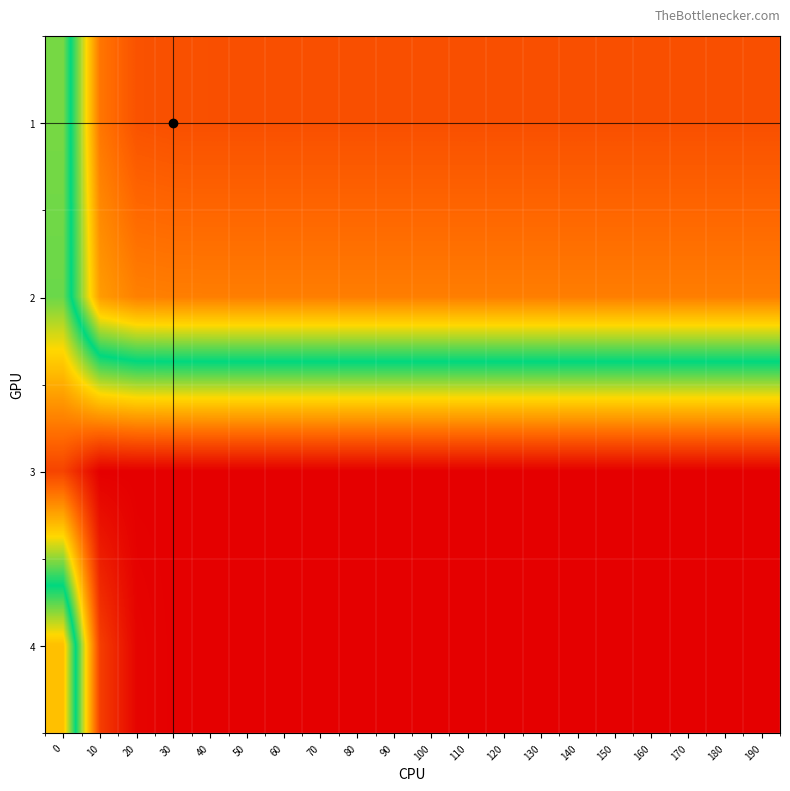

Which category has the lowest value across all series?

10